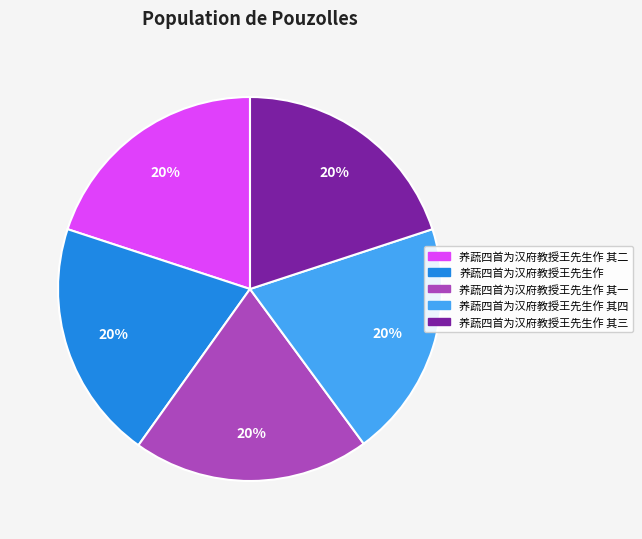

What percentage is the 养蔬四首为汉府教授王先生作 slice, to the nearest percent?

20%